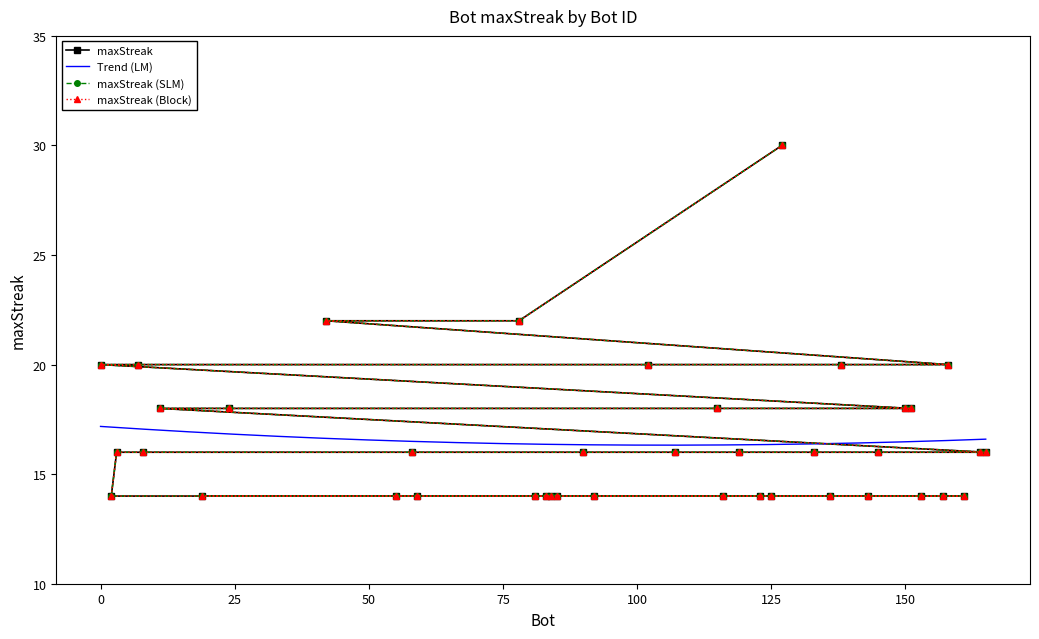

What is the sum of the values at 3 and 107?

32